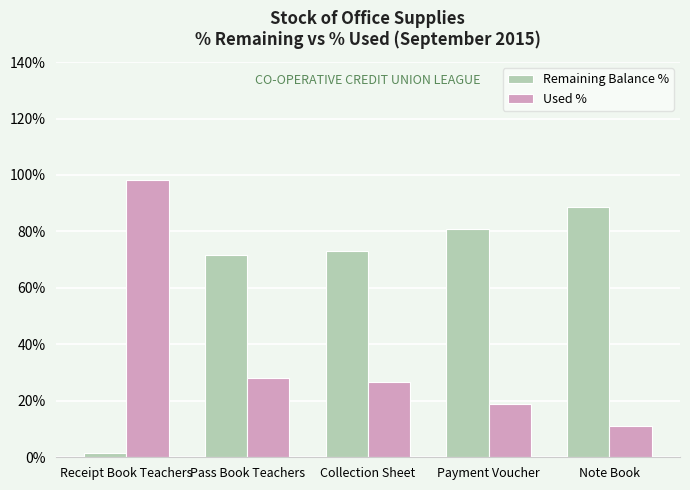

What is the minimum value shown in the chart?

1.6